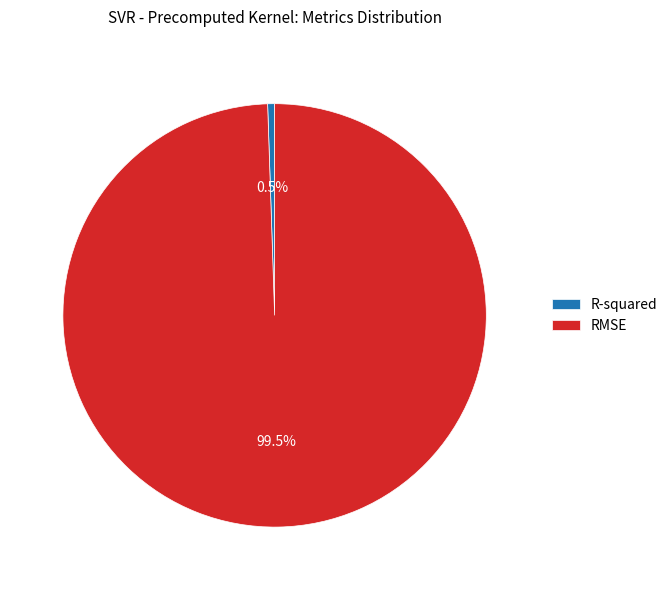

What is the total percentage of R-squared and RMSE?

100.0%